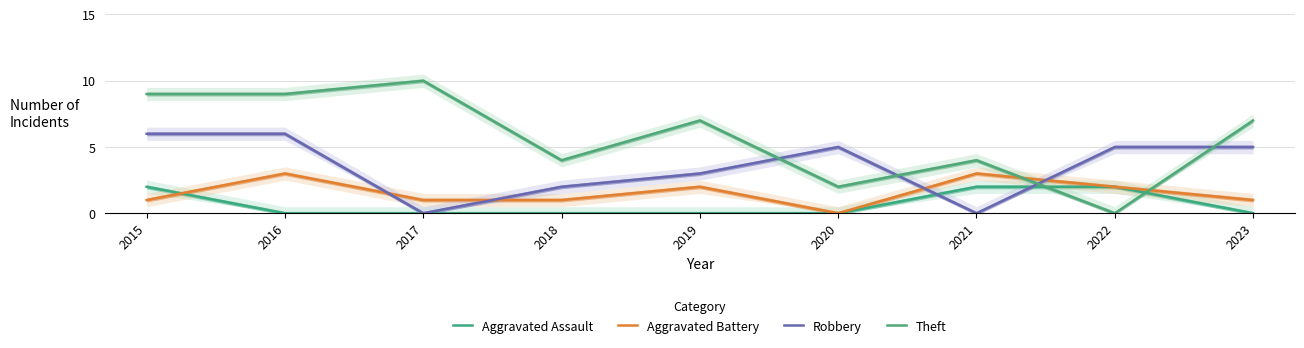

Reading left to right, what are all the values shown in this chart?

Aggravated Assault: 2015=2	2016=0	2017=0	2018=0	2019=0	2020=0	2021=2	2022=2	2023=0
Aggravated Battery: 2015=1	2016=3	2017=1	2018=1	2019=2	2020=0	2021=3	2022=2	2023=1
Robbery: 2015=6	2016=6	2017=0	2018=2	2019=3	2020=5	2021=0	2022=5	2023=5
Theft: 2015=9	2016=9	2017=10	2018=4	2019=7	2020=2	2021=4	2022=0	2023=7